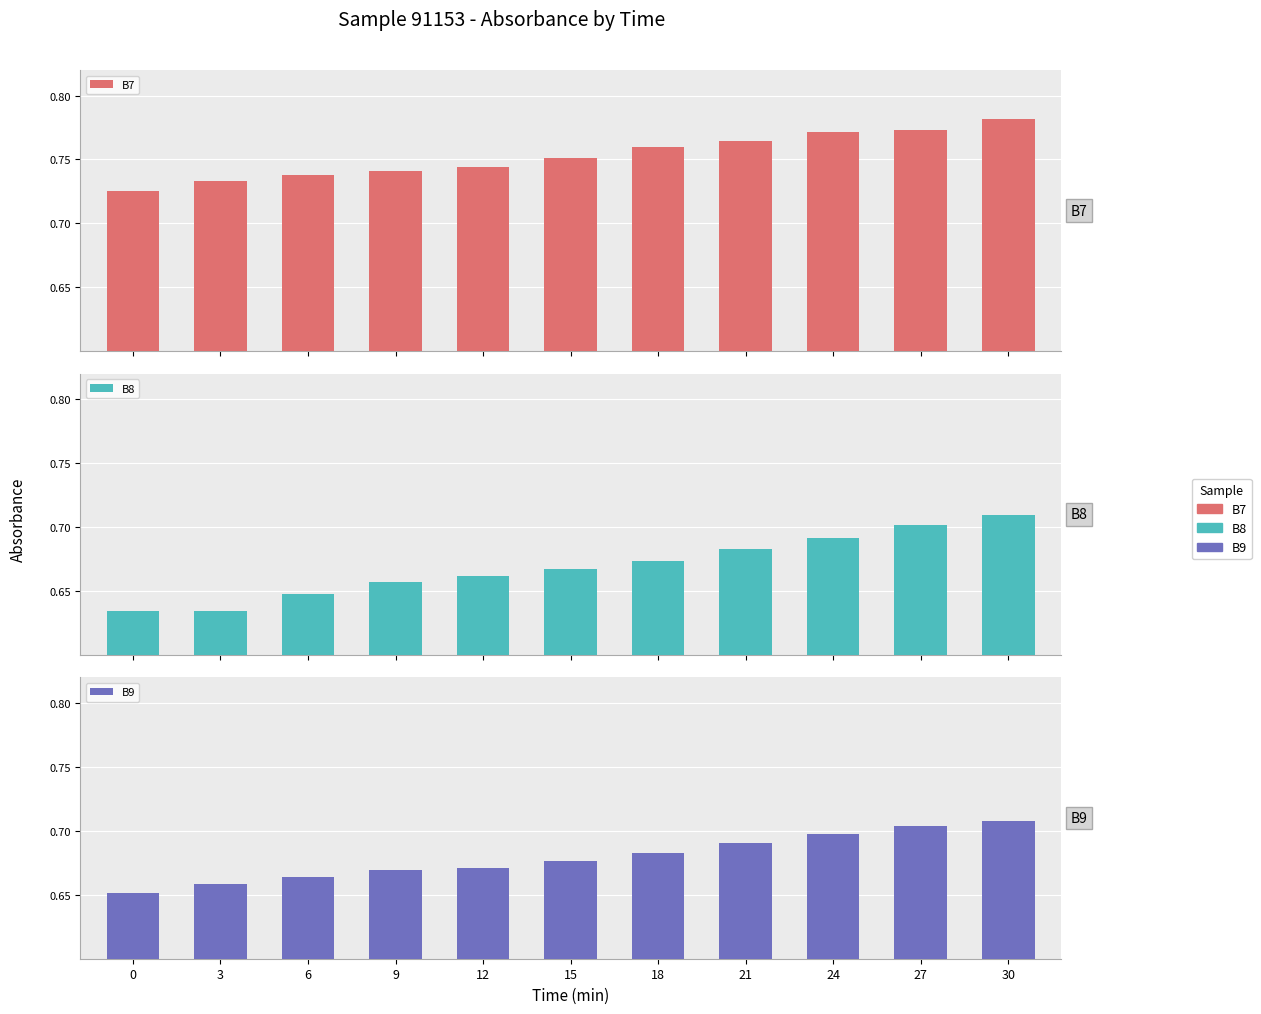

Is it true that B8 equals 0.7 at 12?

True